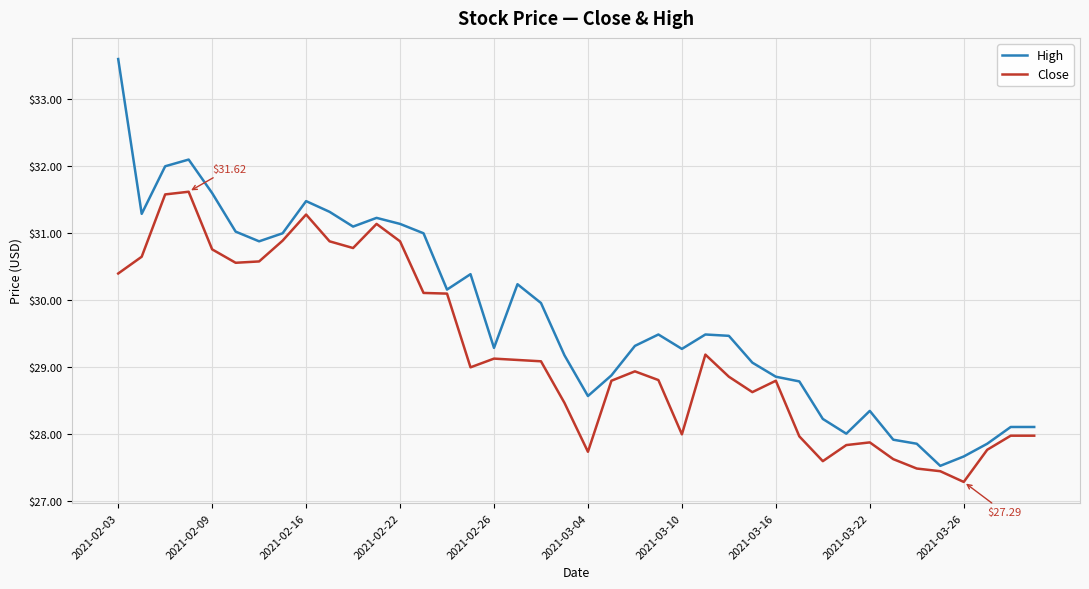

Rank the series by their average value, from highest to lowest.

High, Close